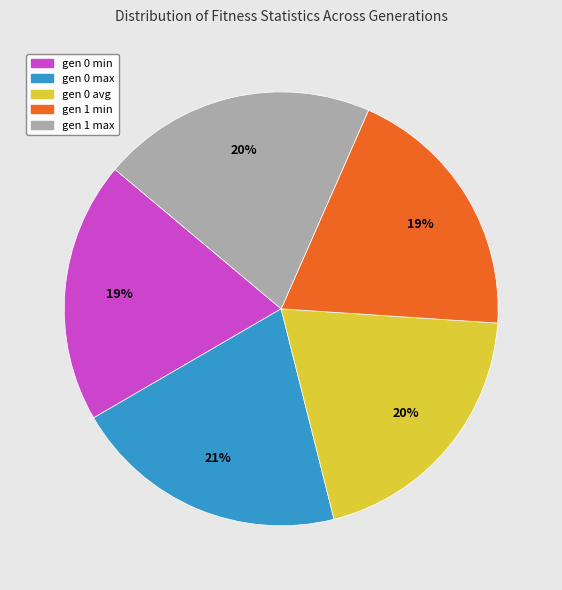

What is the ratio of the value at gen 0 min to the value at gen 0 max?

0.9